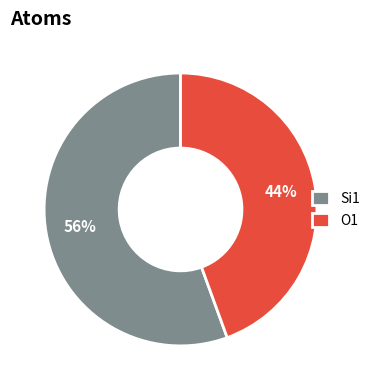

Is there a majority slice in this chart?

Yes